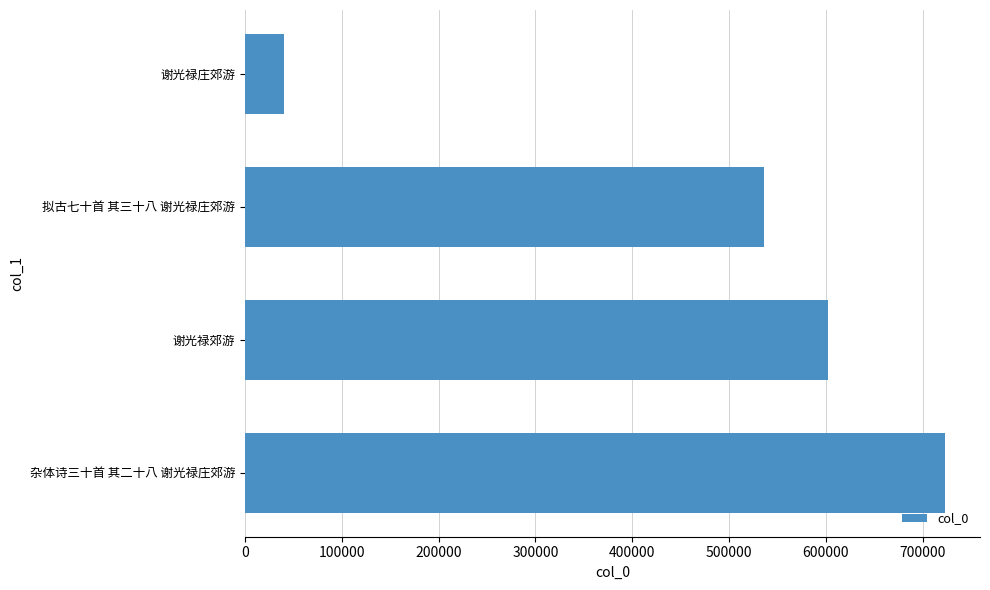

The value at 谢光禄郊游 is 1011035. True or false?

False